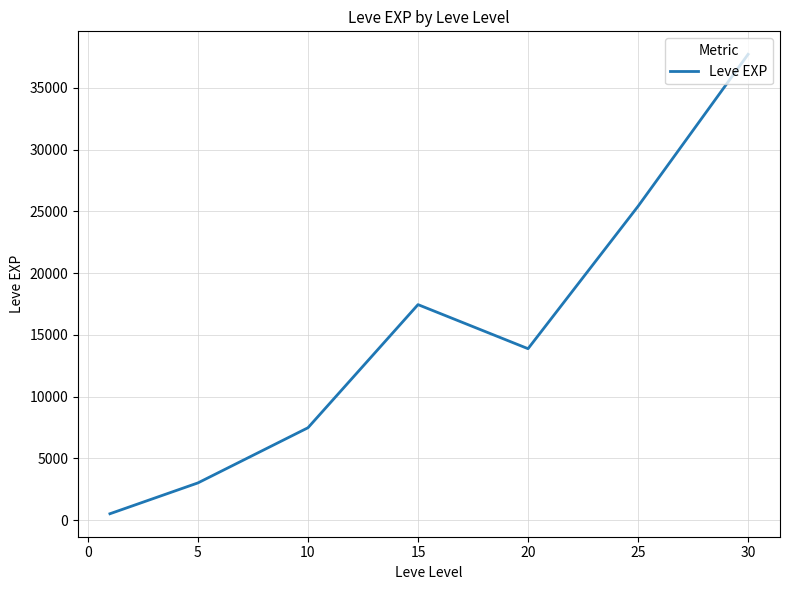

What is the greatest value displayed?

37715.0